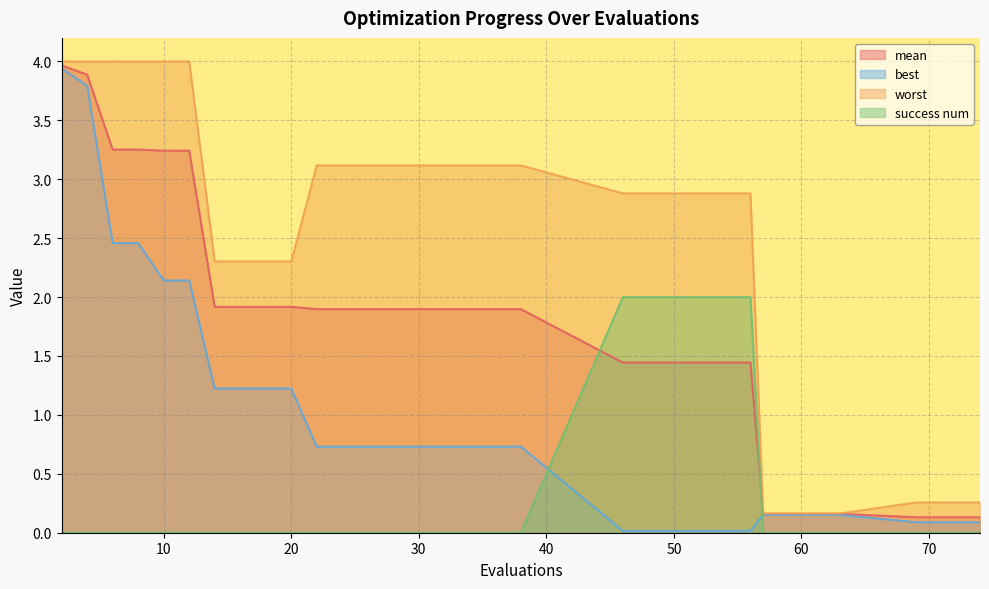

List the series in order of their overall mean, highest first.

worst, mean, best, success num